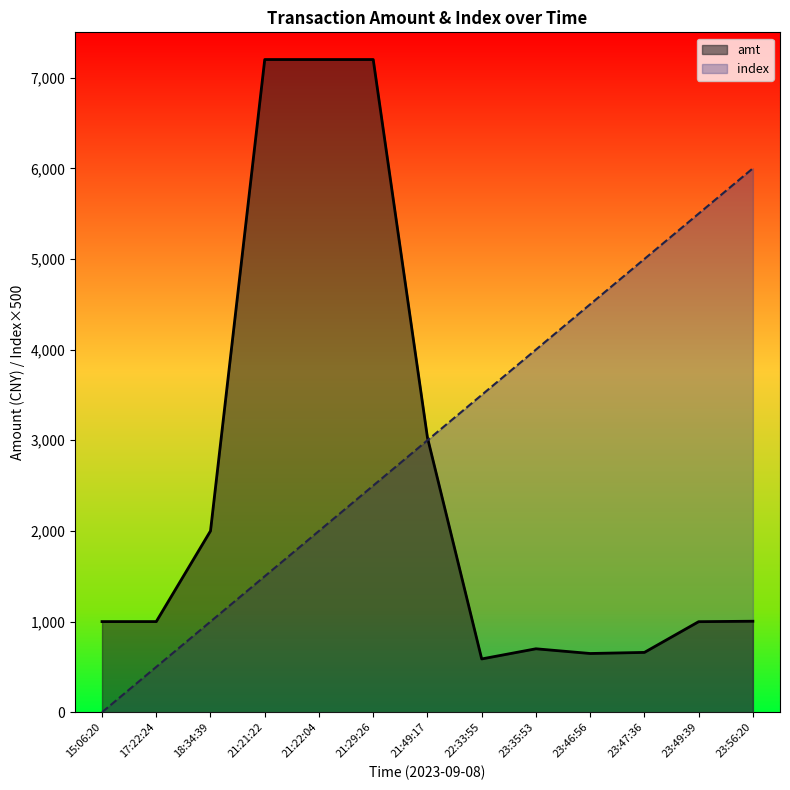

At which label is amt closest to 3894?

21:49:17